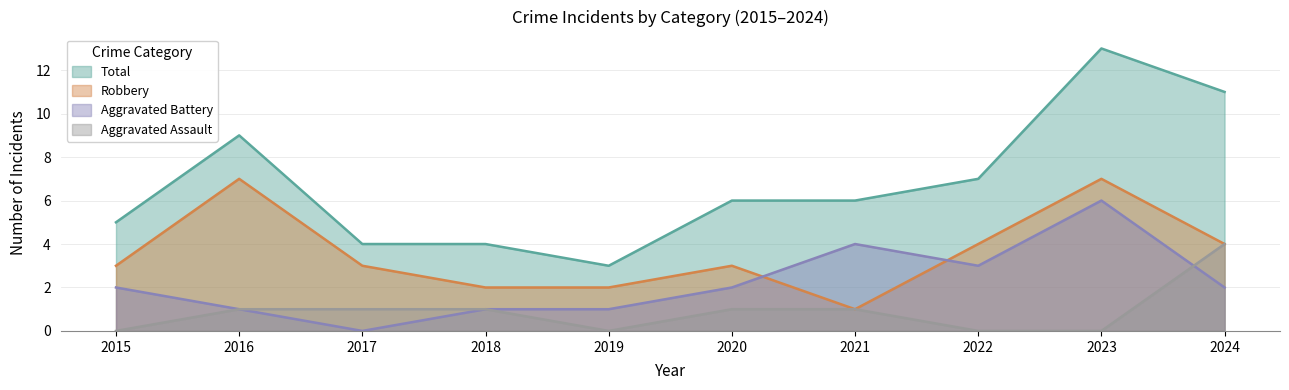

How many series are shown in this chart?

4